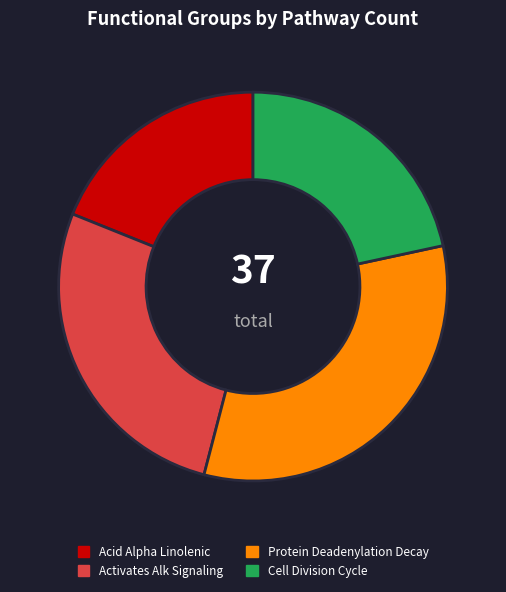

Between Acid Alpha Linolenic and Protein Deadenylation Decay, which is larger?

Protein Deadenylation Decay